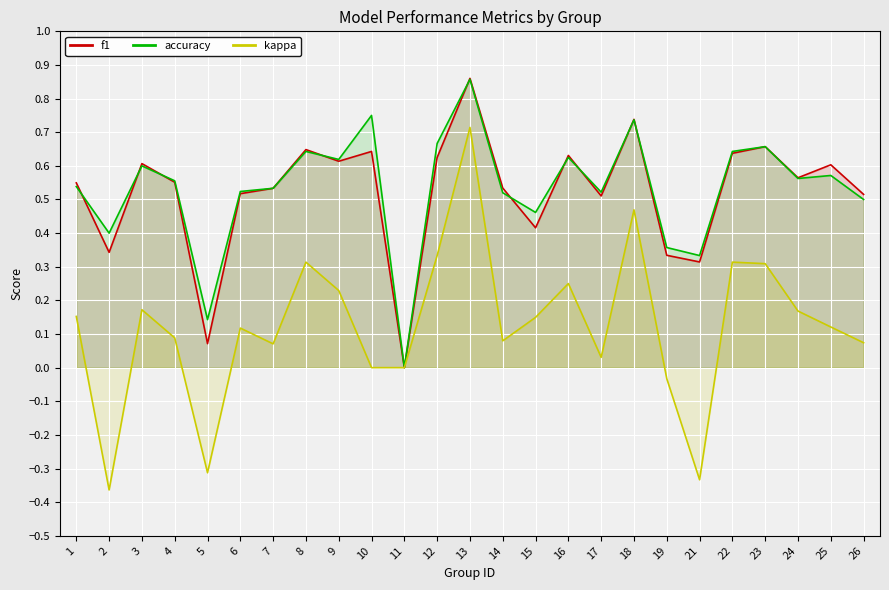

Which series changed the most between 16 and 18?

kappa